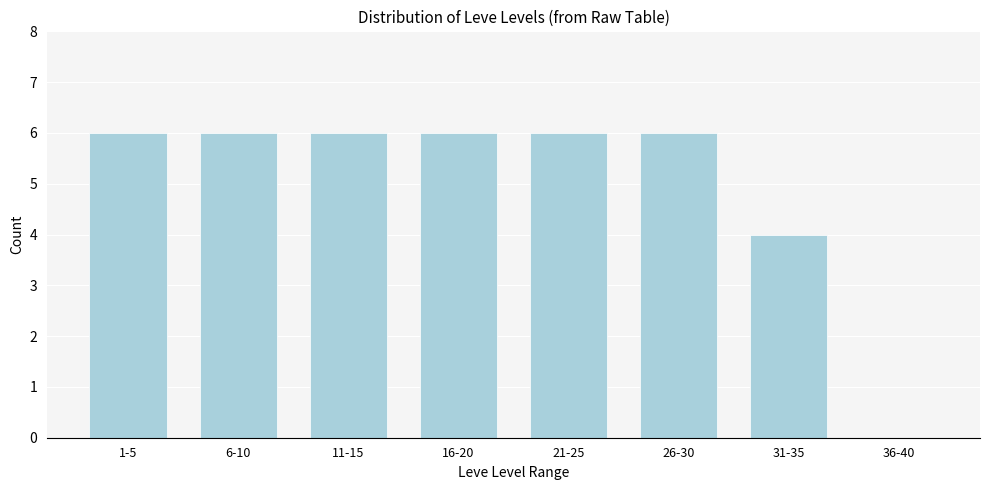

Reading right to left, list all the values displayed in this chart.

36-40=0	31-35=4	26-30=6	21-25=6	16-20=6	11-15=6	6-10=6	1-5=6